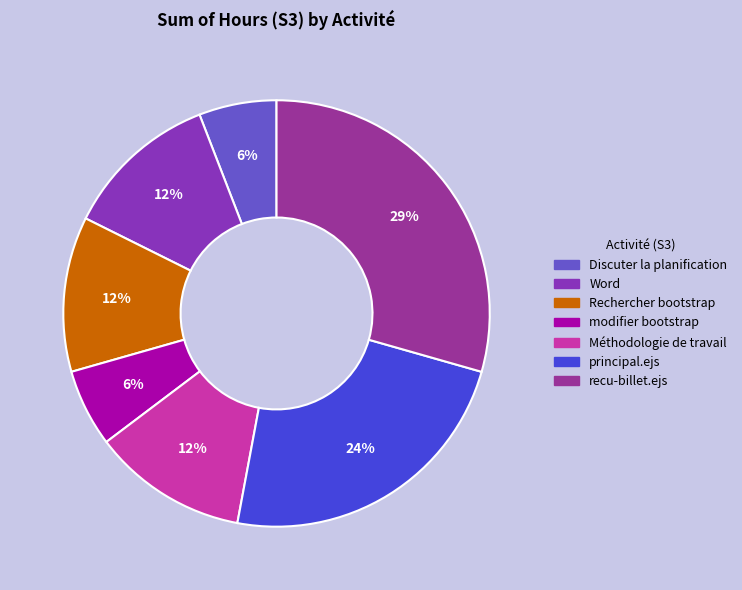

How many segments does this pie chart have?

7